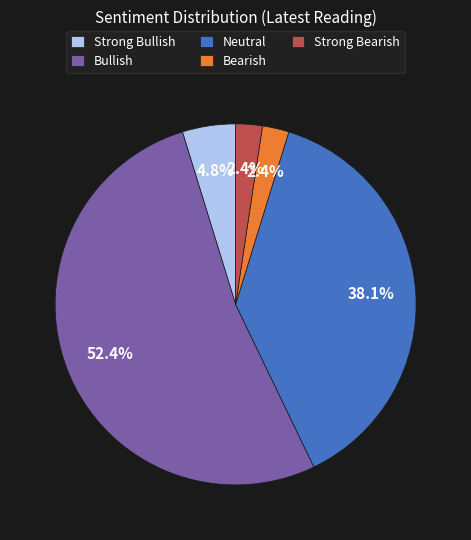

True or false: Bearish accounts for 11% of the total.

False